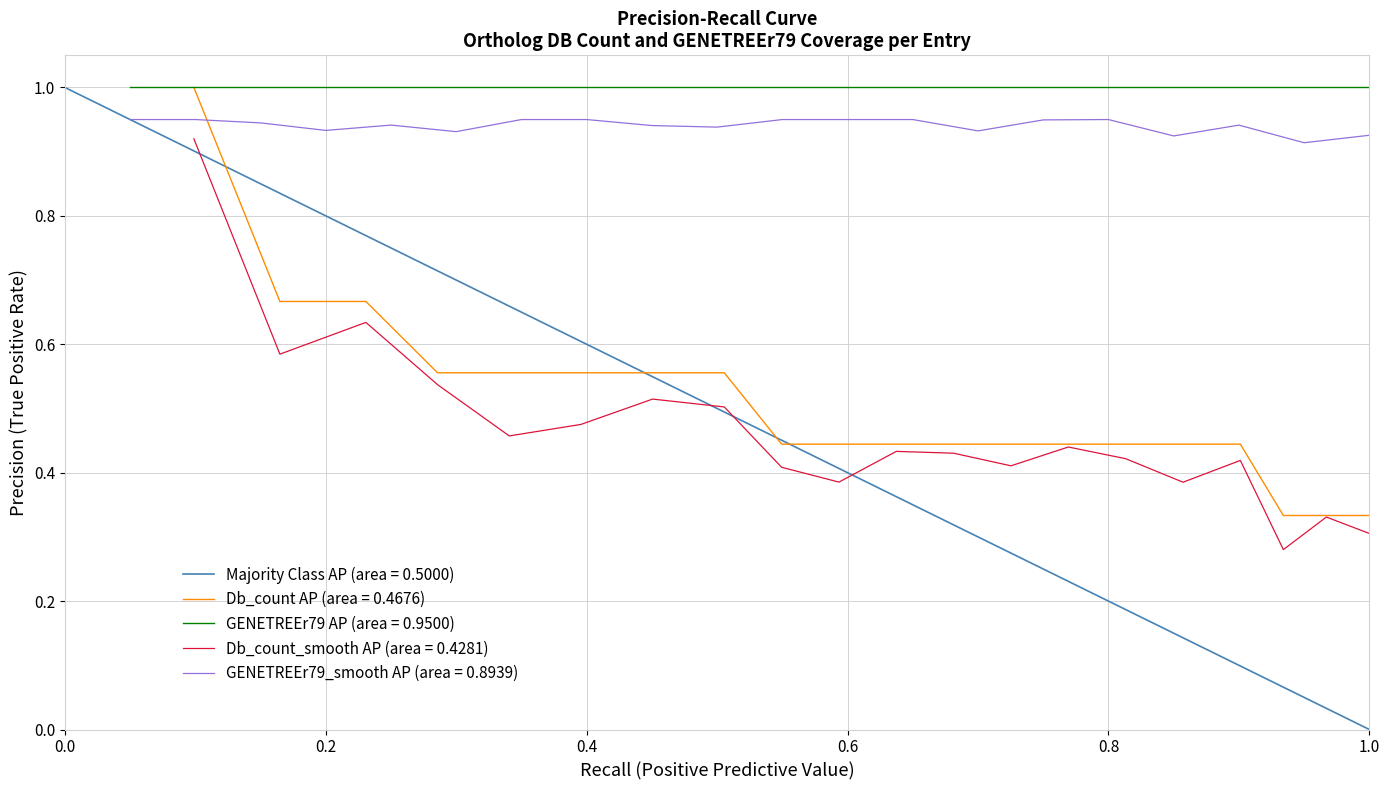

True or false: the data shows 1.0 at A2BEM5_DANRE.

False